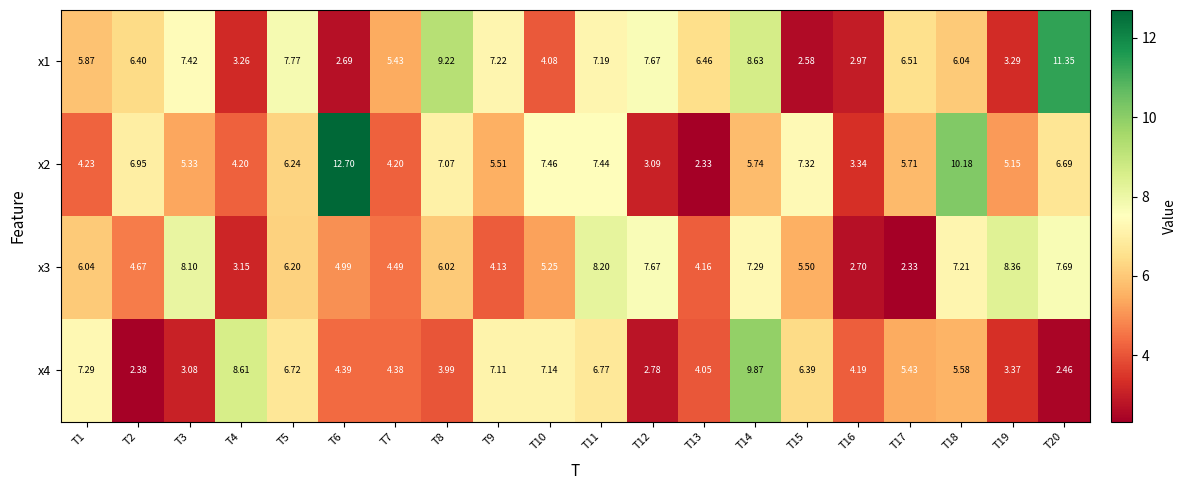

Is the value of x3 at T2 greater than the value of x4 at T6?

Yes